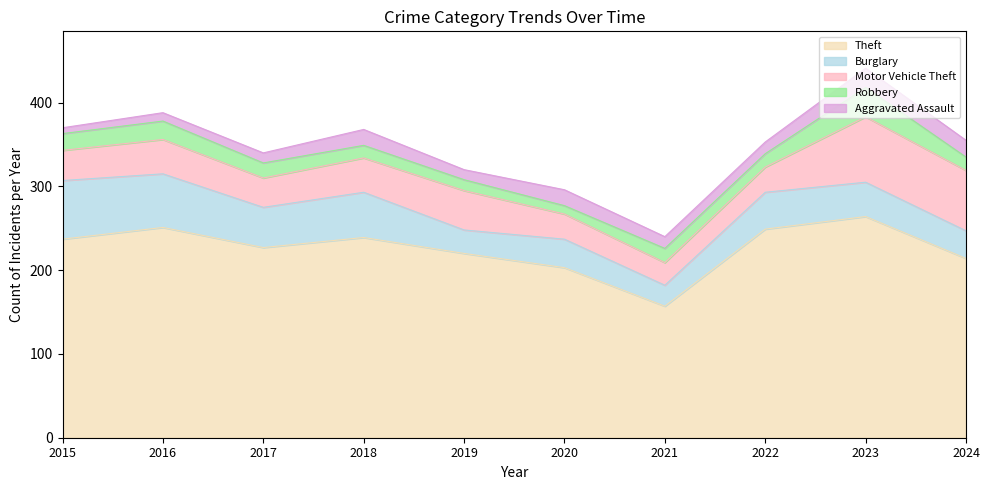

What is the average value of the Theft series?

226